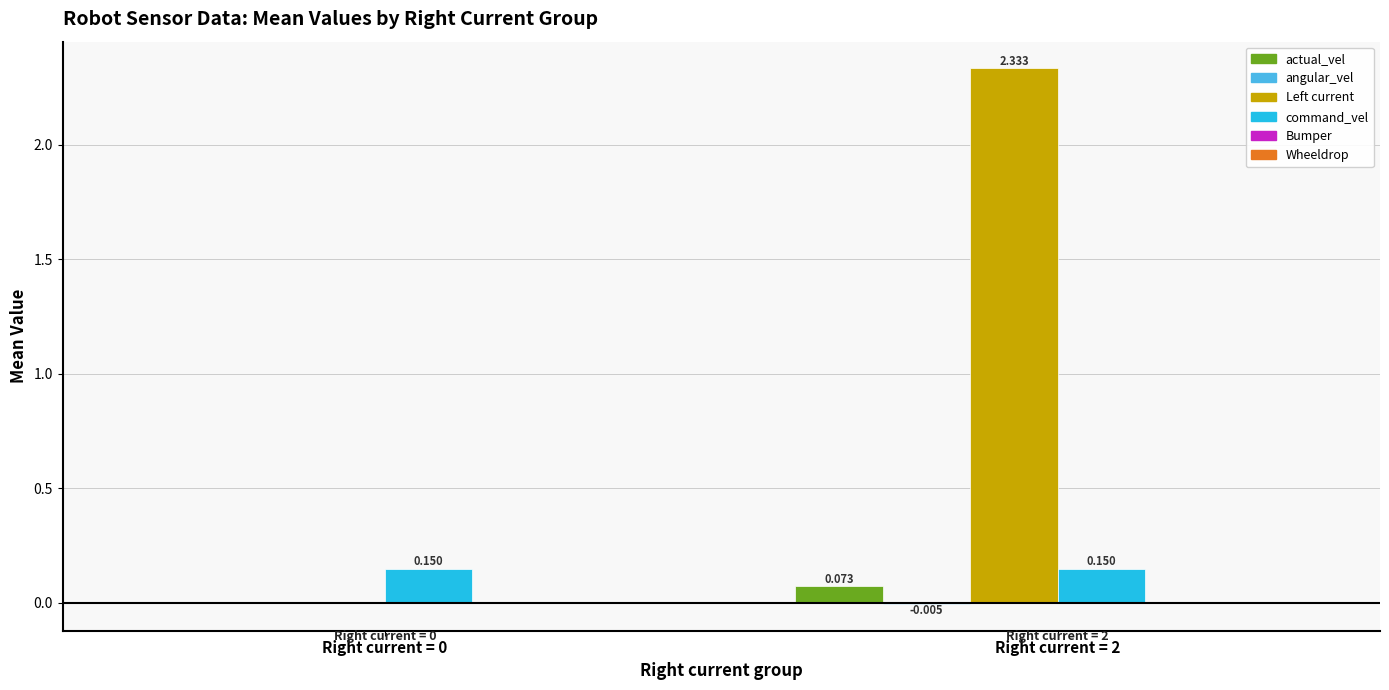

Which series has the largest total across all categories?

Left current